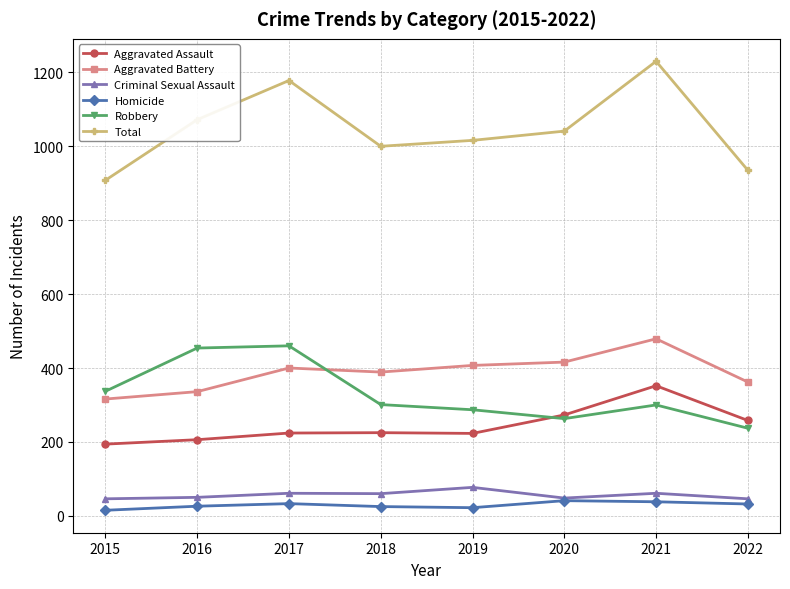

True or false: Homicide has more than 0 interior local peaks.

True